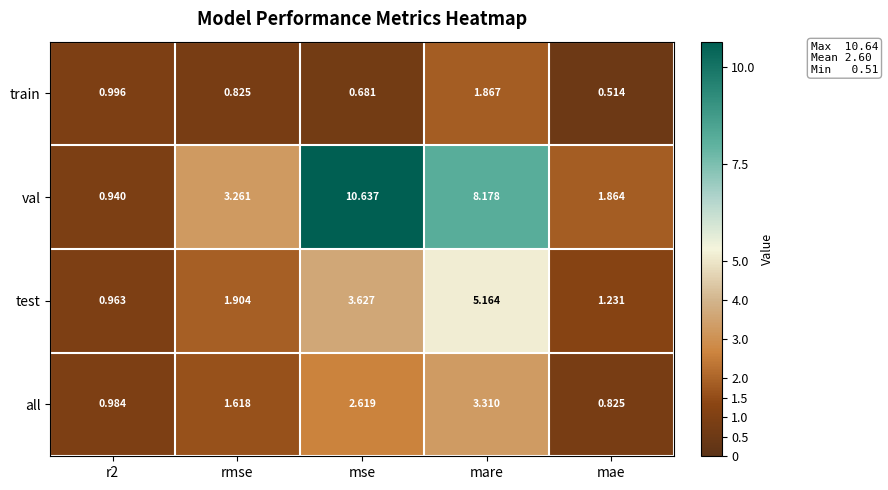

Which series changed the most between rmse and mae?

val